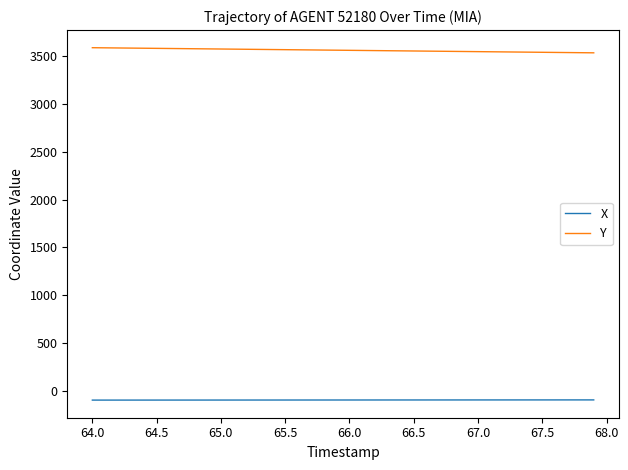

Which series has the widest spread of values?

Y